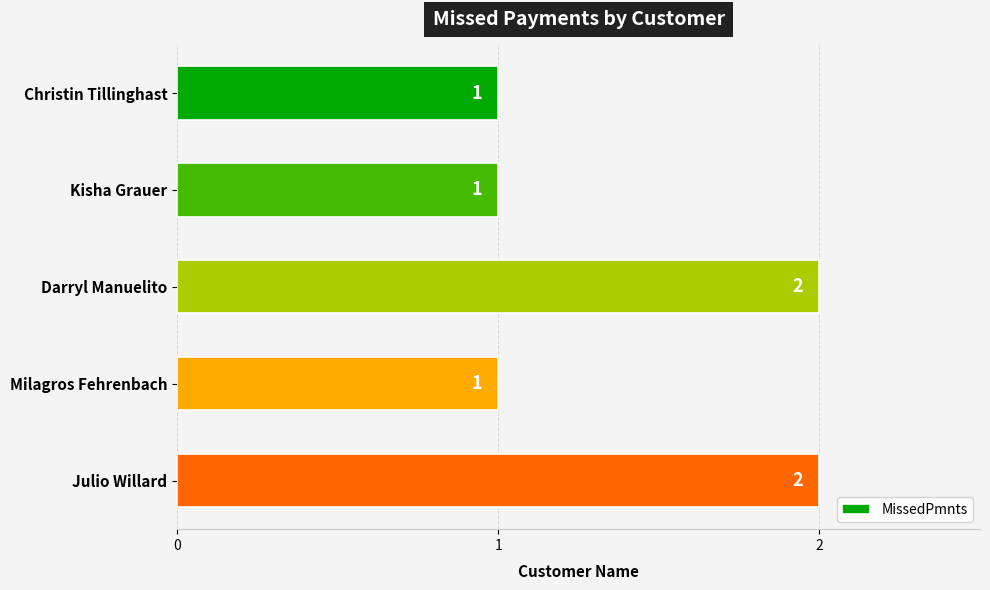

The chart shows a value of 2 at Julio Willard. True or false?

True